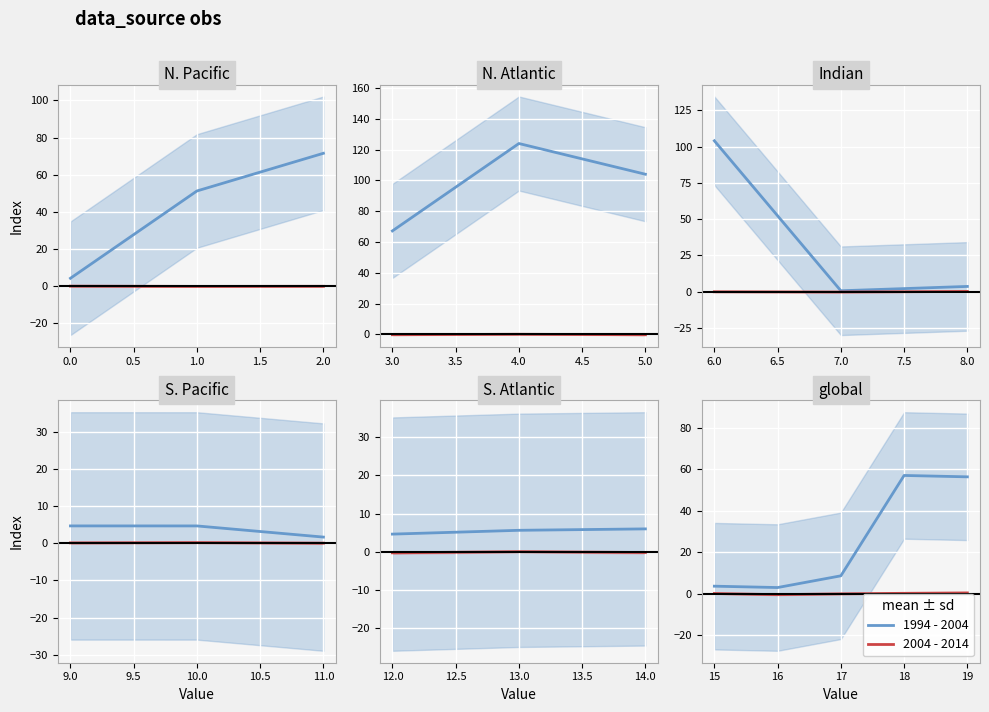

What is the minimum value shown in the chart?

-0.5